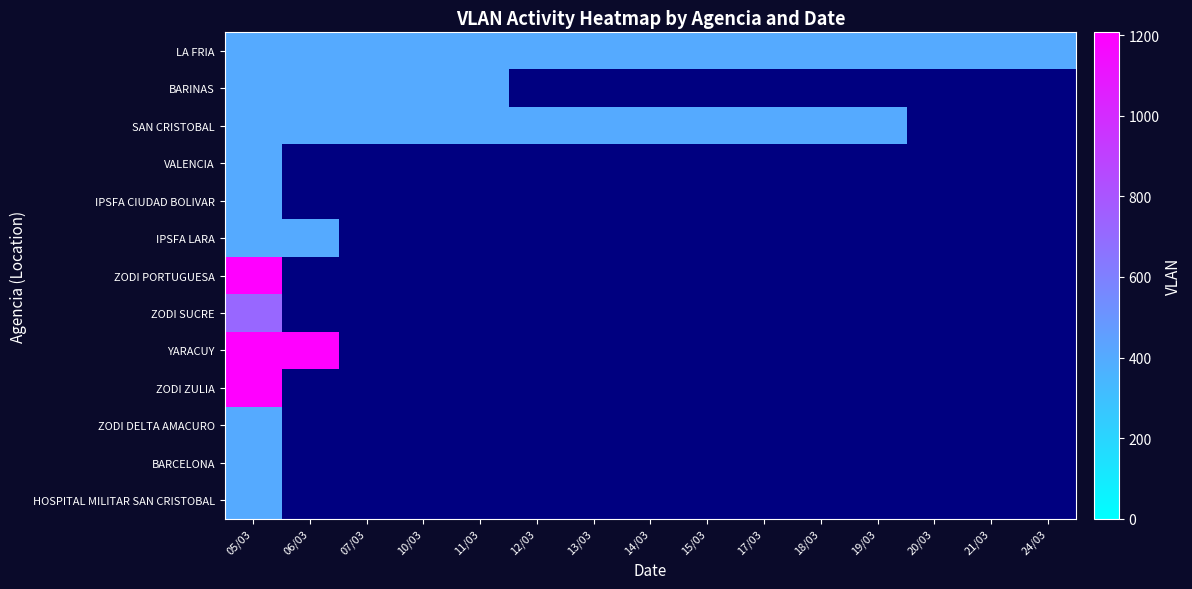

Is the value of ZODI SUCRE at 13/03 greater than the value of SAN CRISTOBAL at 11/03?

No